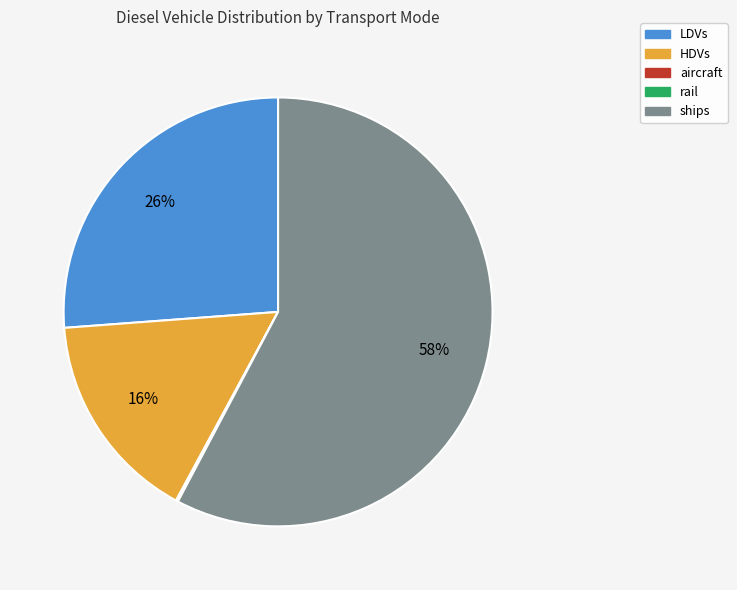

Is there a majority slice in this chart?

Yes